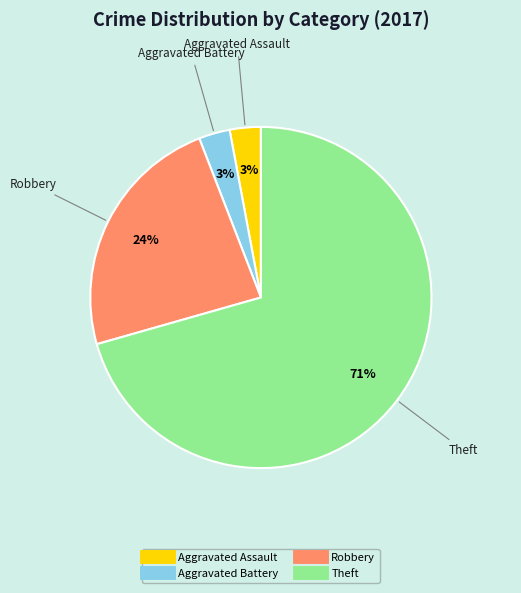

What is the largest slice in the pie chart?

Theft